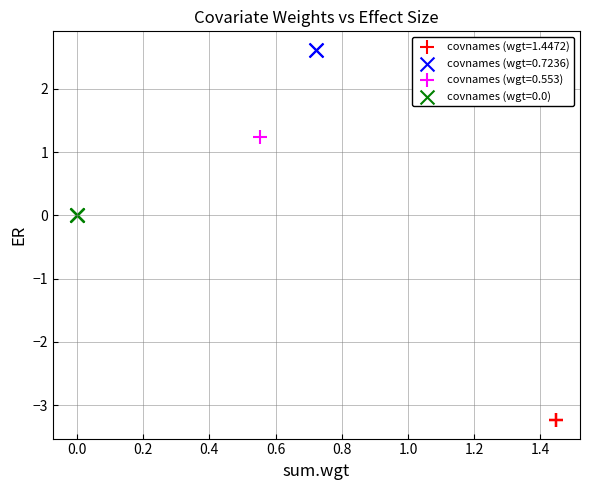

Which series reaches the maximum Y coordinate?

covnames (wgt=0.7236)